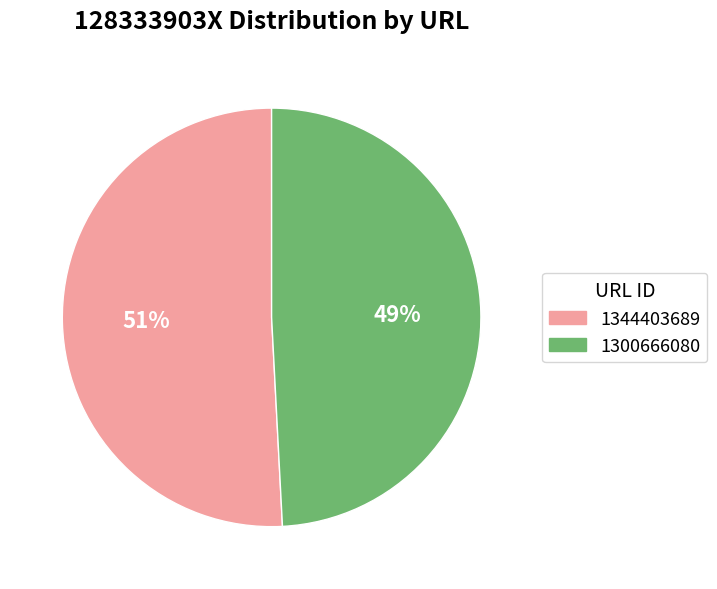

To the nearest percent, what is the average slice percentage?

50%